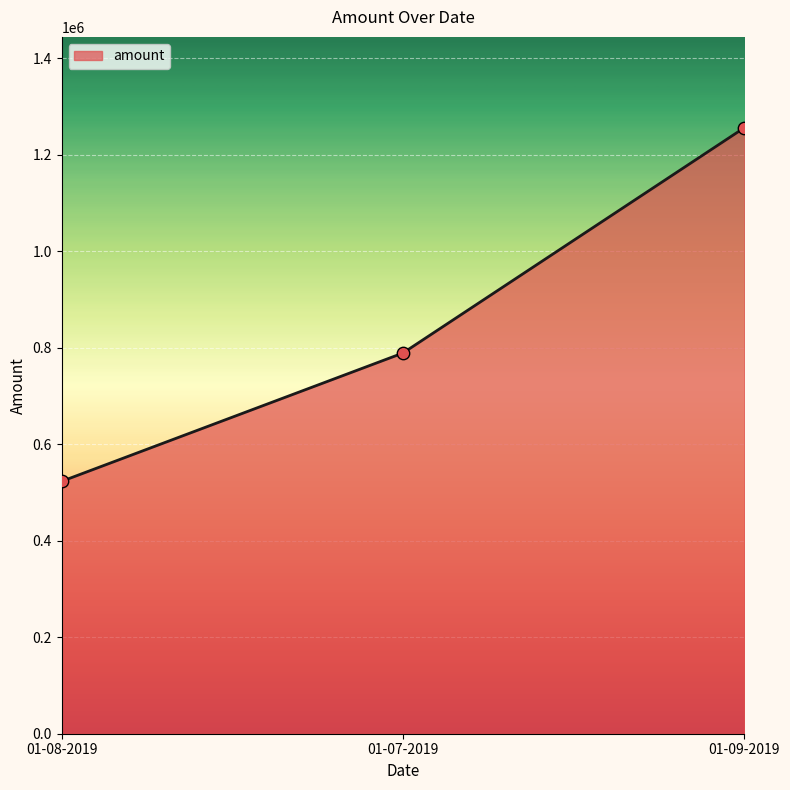

What is the ratio of the value at 01-07-2019 to the value at 01-08-2019?

1.5